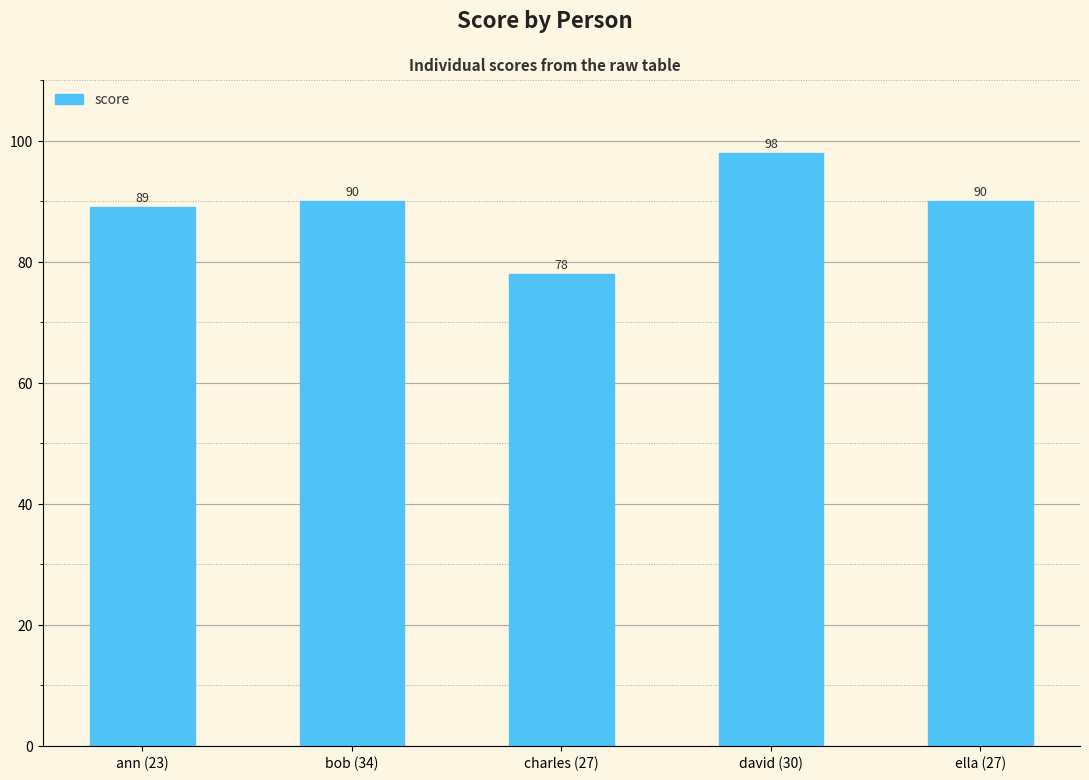

What is the difference between the values at ann (23) and charles (27)?

11